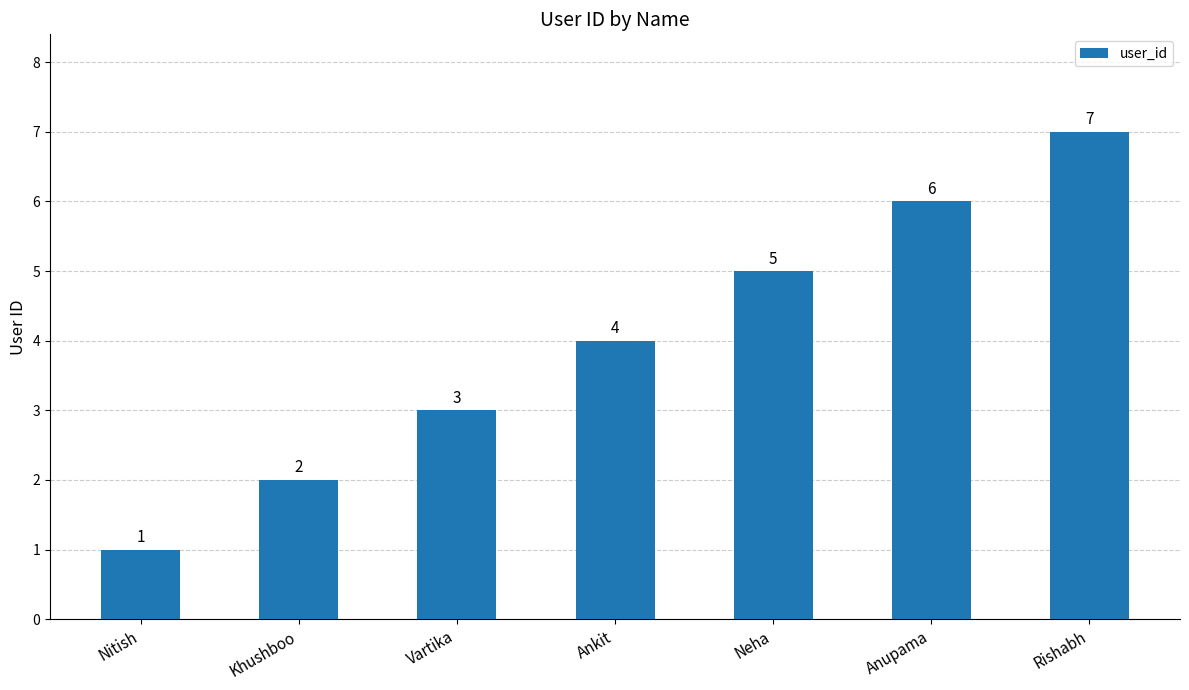

Reading left to right, extract all data points from this chart.

Nitish=1	Khushboo=2	Vartika=3	Ankit=4	Neha=5	Anupama=6	Rishabh=7